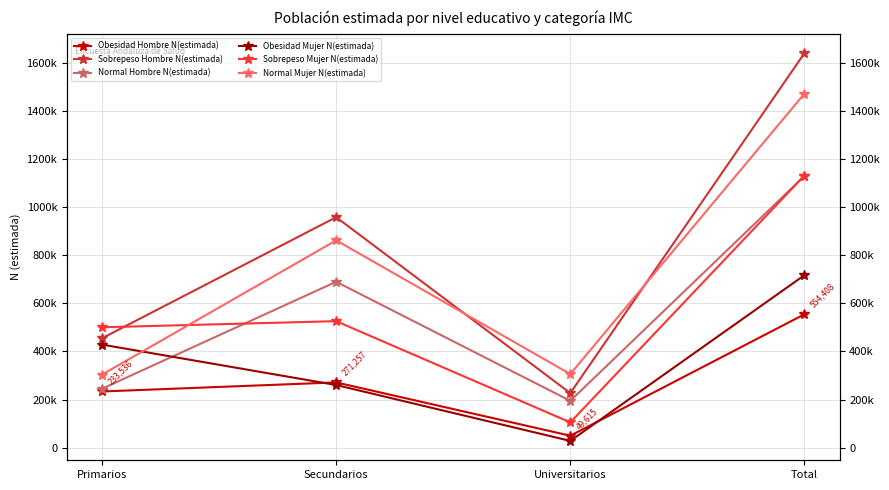

At which category is the sum across all series the highest?

Total